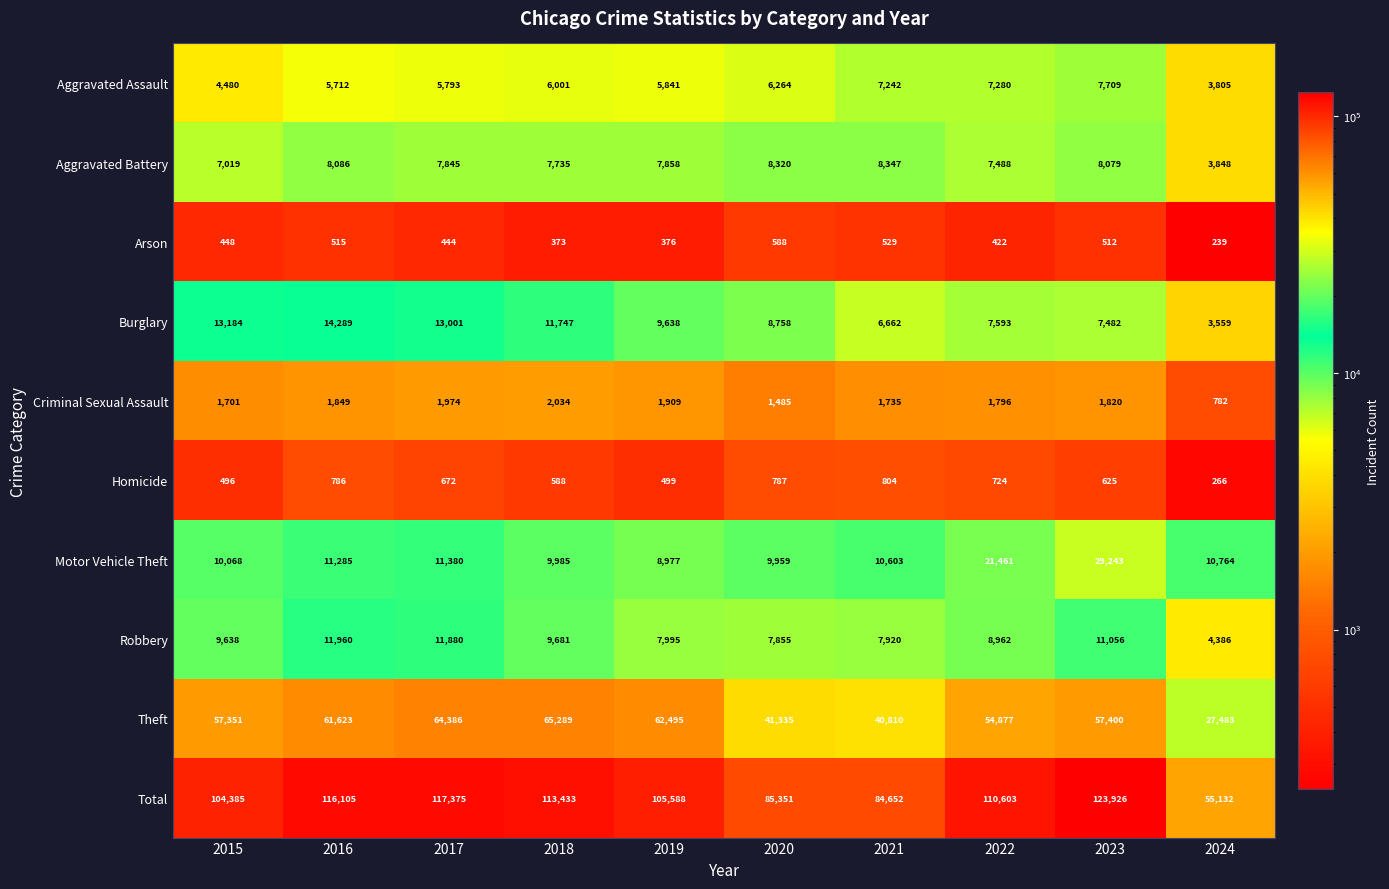

At which category is the sum across all series the highest?

2023